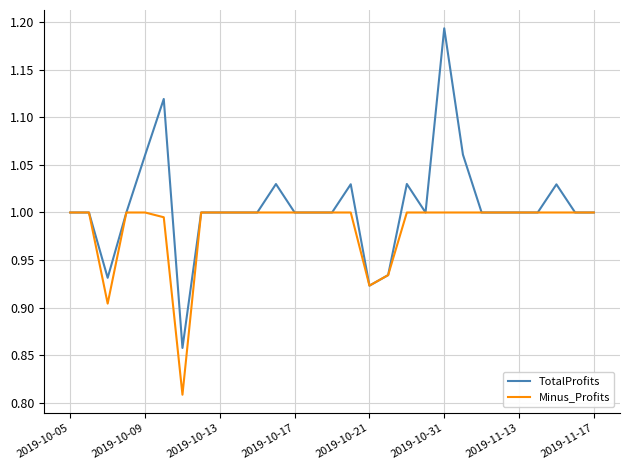

Which series has the largest range (max minus min)?

TotalProfits